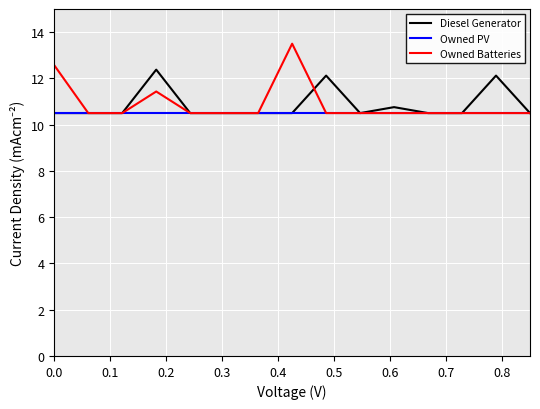

How many lines are shown in the chart?

3